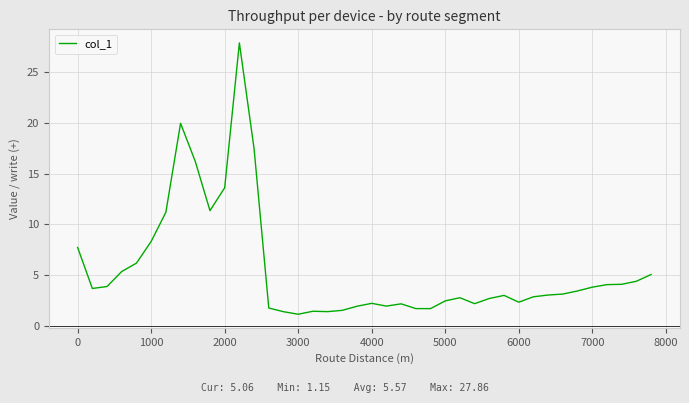

What is the greatest value displayed?

27.9